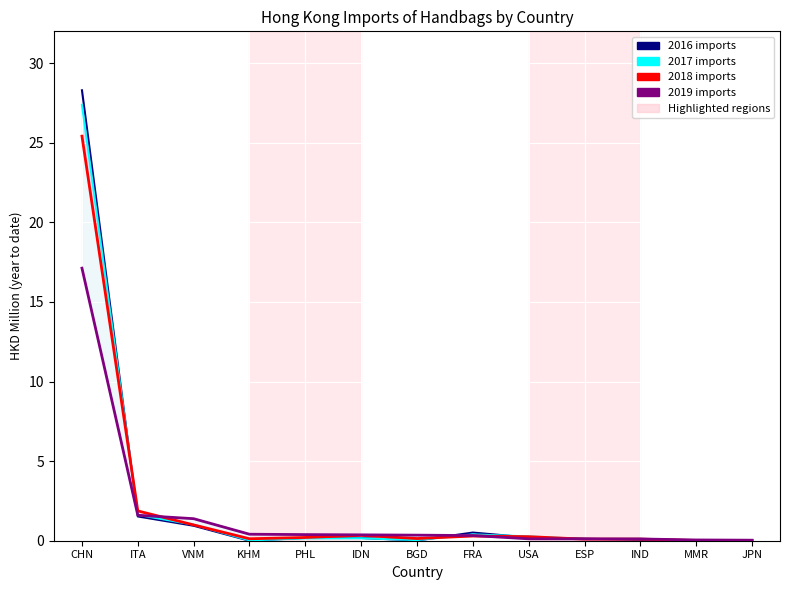

Reading left to right, what are all the values shown in this chart?

201612: 28.3	1.5	0.9	0.0	0.2	0.2	0.0	0.5	0.2	0.1	0.1	0.0	0.0
201712: 27.4	1.6	1.0	0.0	0.1	0.2	0.0	0.4	0.3	0.1	0.1	0.0	0.0
201812: 25.4	1.9	1.0	0.1	0.2	0.3	0.1	0.3	0.3	0.1	0.1	0.0	0.0
201912: 17.1	1.6	1.4	0.4	0.4	0.4	0.3	0.3	0.1	0.1	0.1	0.0	0.0